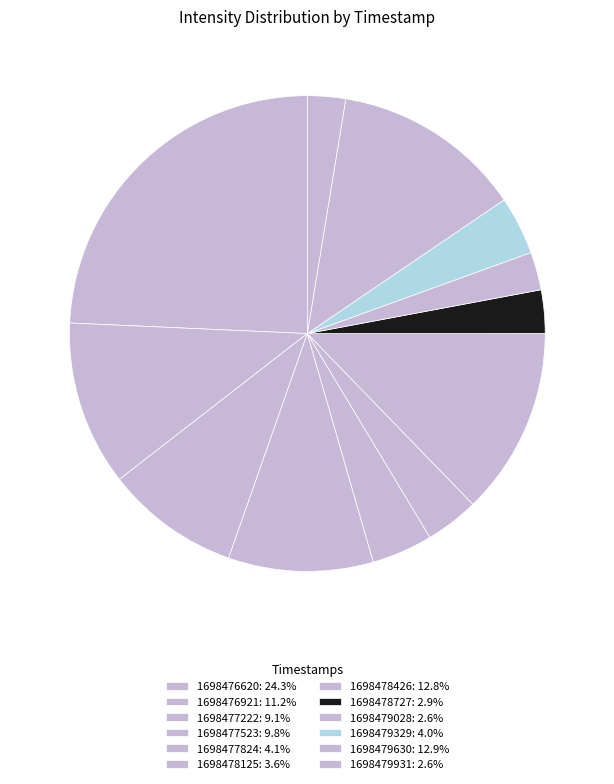

To the nearest percent, what is the combined percentage of 1698479329 and 1698478426?

17%